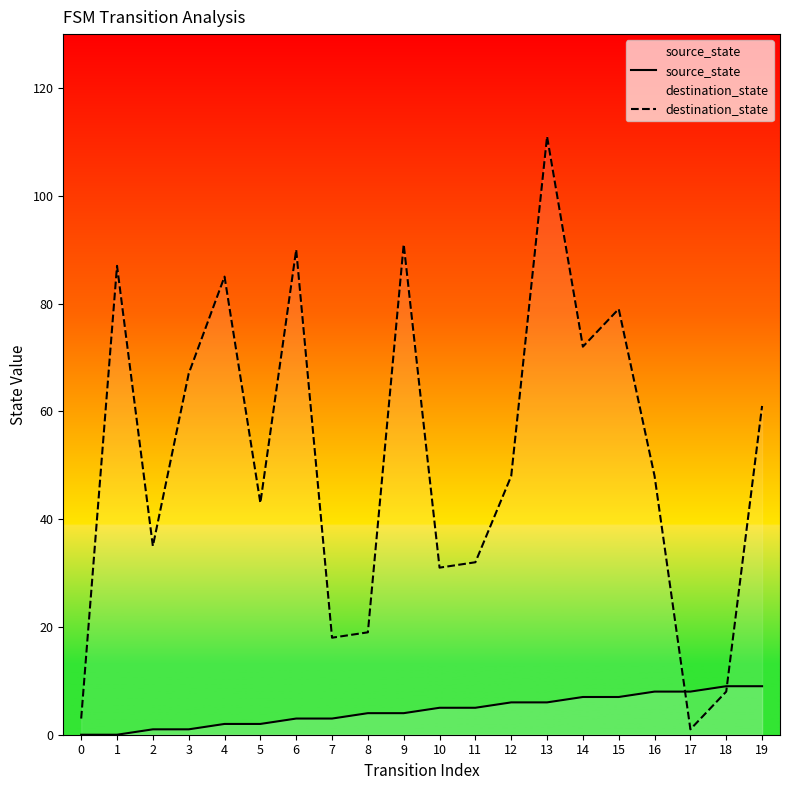

What is the total value across all series at 9?

95